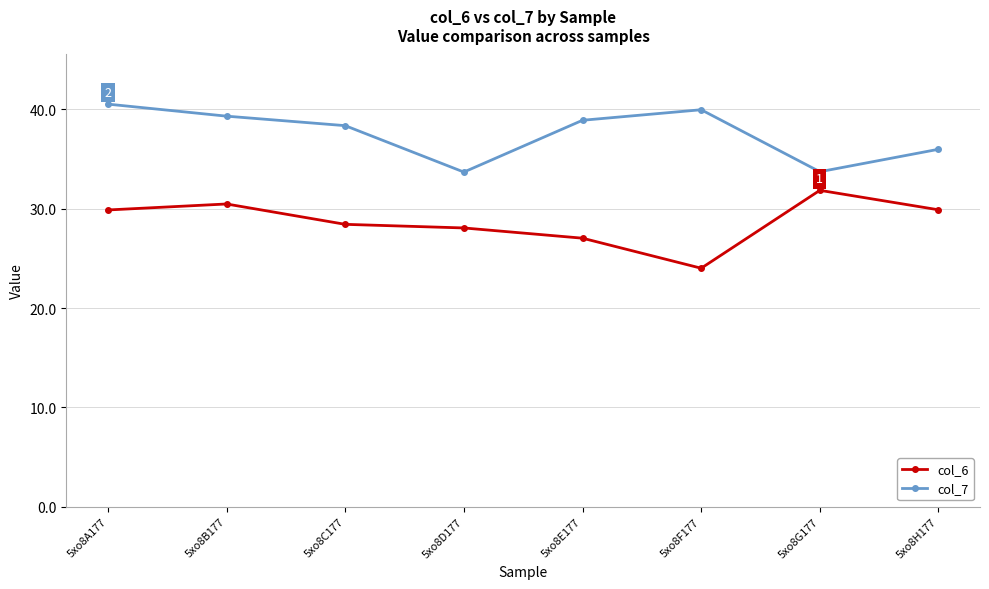

True or false: col_7 and col_6 intersect in this chart.

False